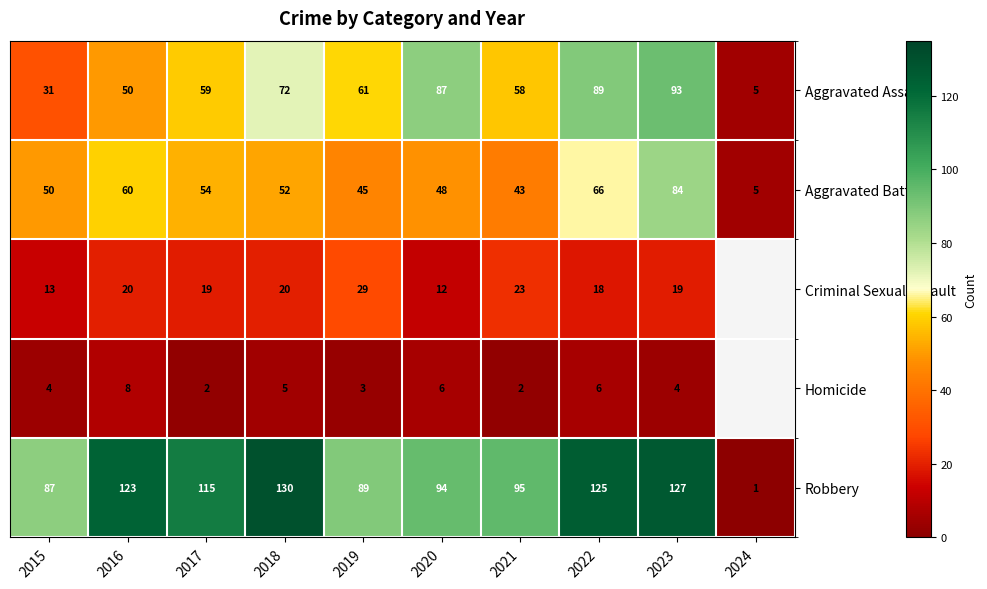

At 2021, list the series in order from largest to smallest.

Robbery, Aggravated Assault, Aggravated Battery, Criminal Sexual Assault, Homicide